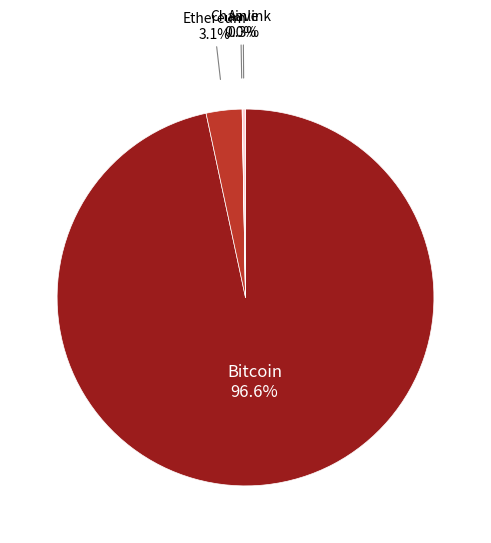

What is the total percentage of Ethereum and Bitcoin?

99.7%